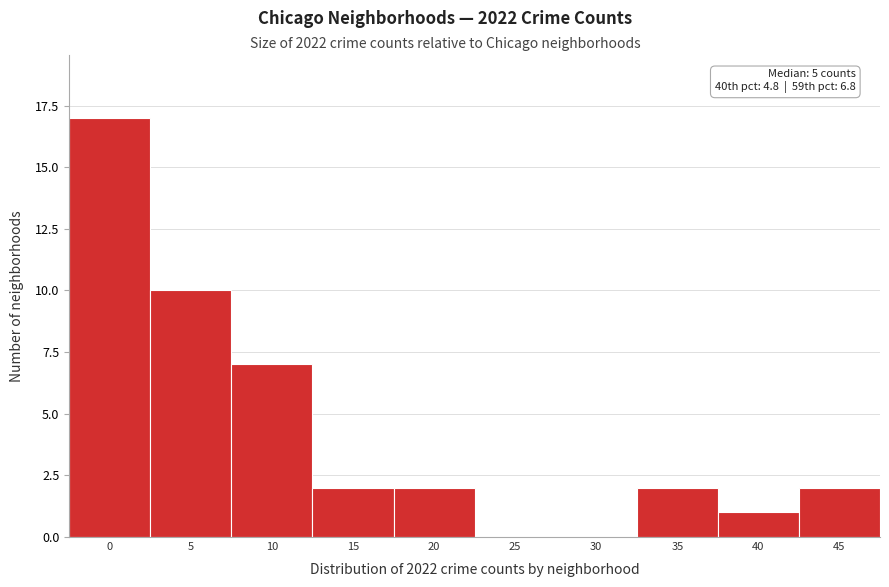

Reading right to left, transcribe all the data shown in this chart.

45=2	40=1	35=2	30=0	25=0	20=2	15=2	10=7	5=10	0=17